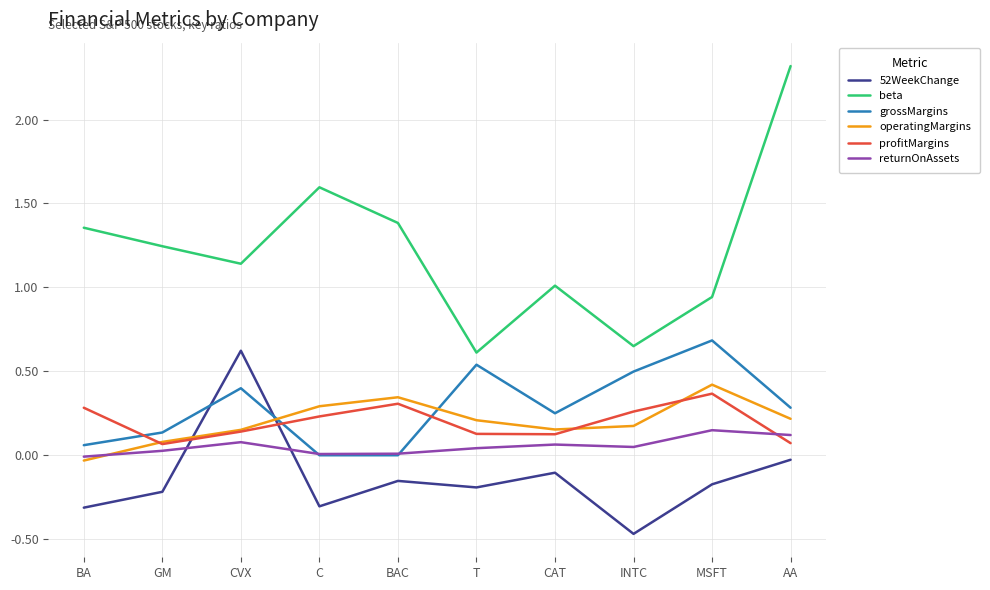

Does the chart have visible grid lines?

Yes